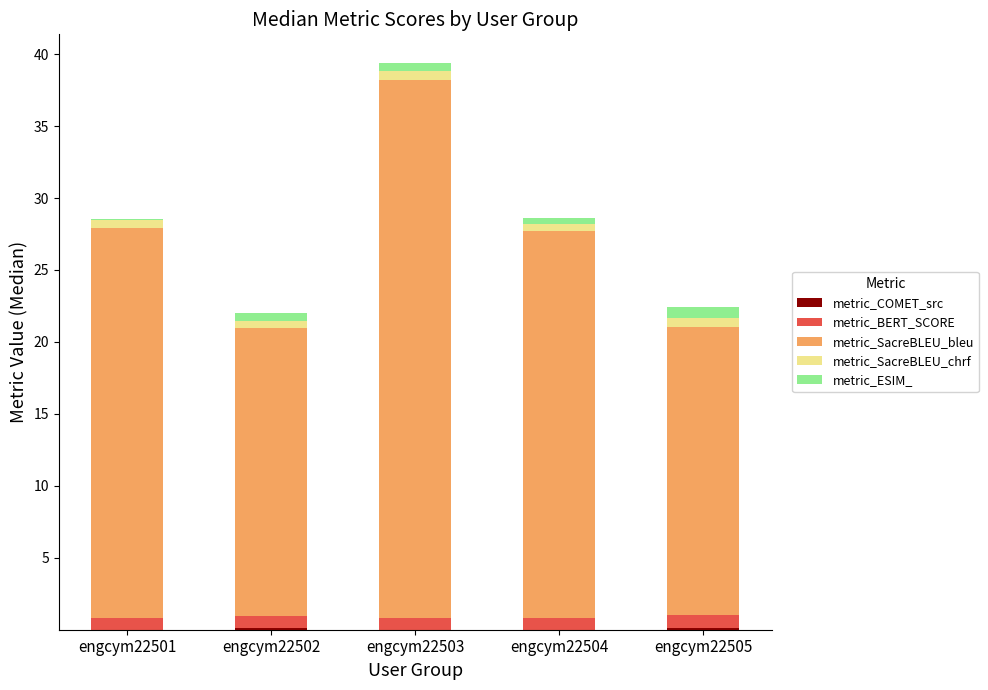

Are the bars grouped side by side (vs. stacked)?

No